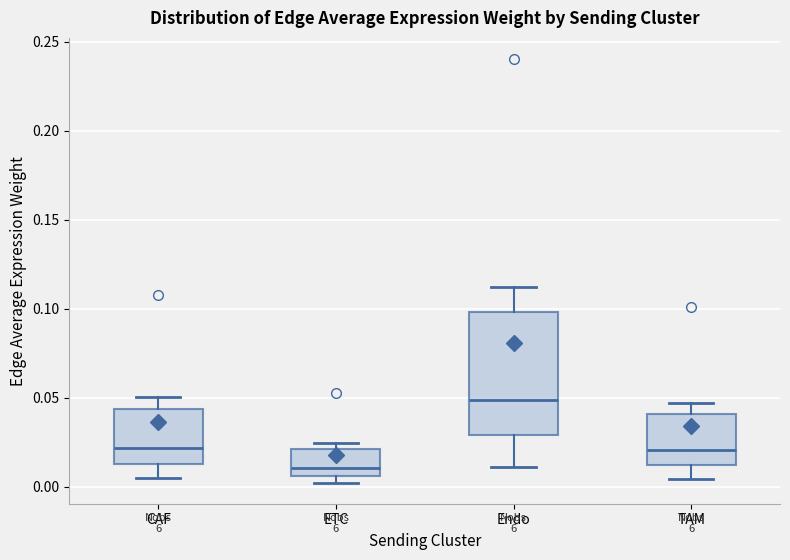

Which box's median line is the highest?

Endo